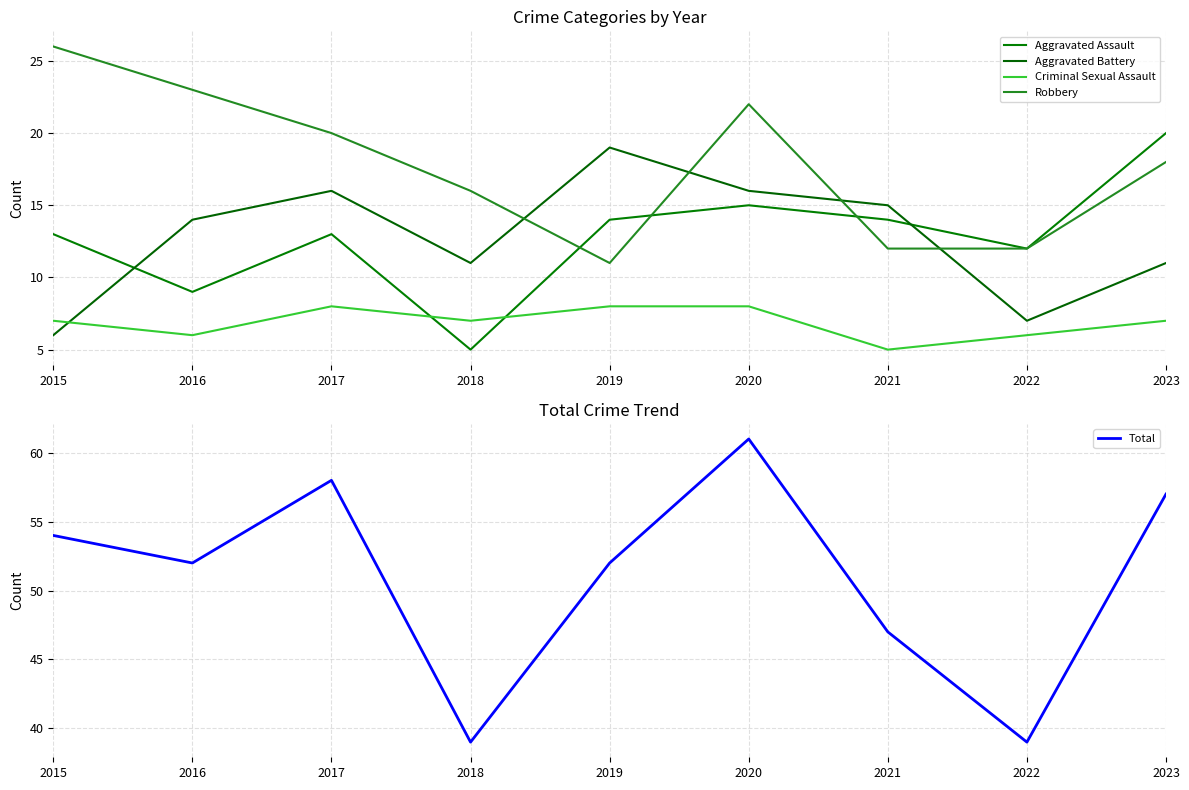

Does the chart display data point markers on the line(s)?

No